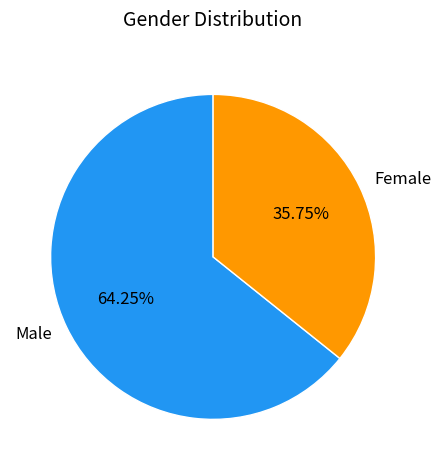

Does any single category account for the majority?

Yes